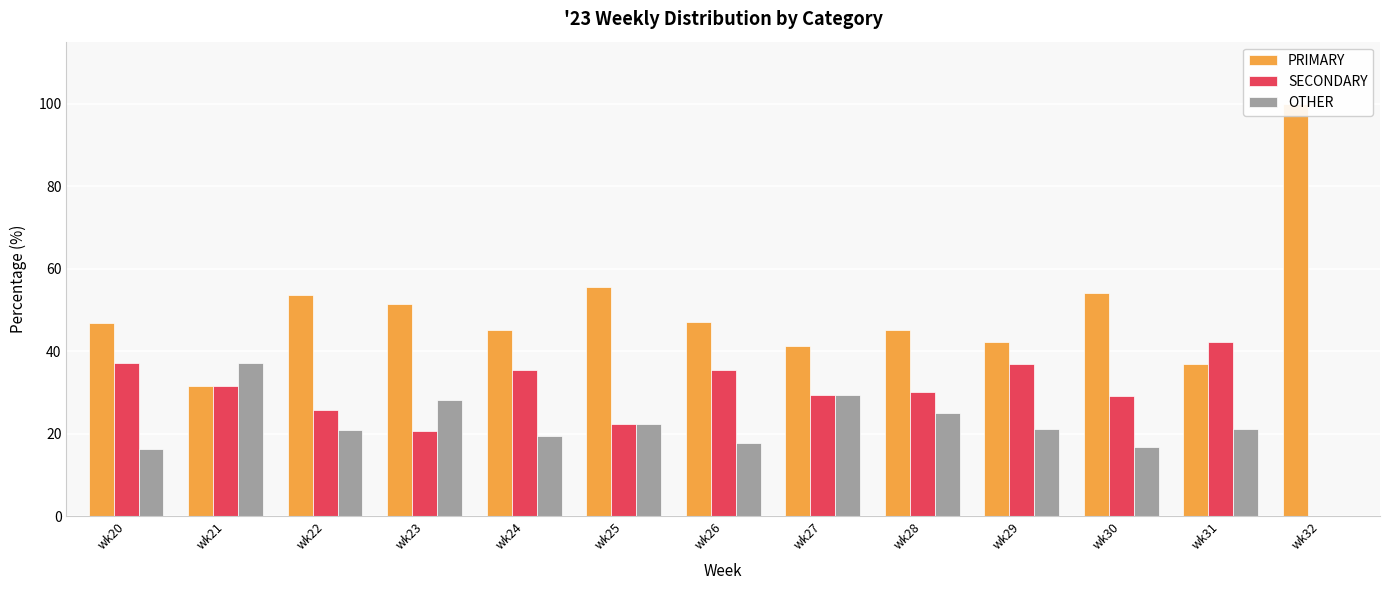

At wk32, list the series in order from smallest to largest.

SECONDARY, OTHER, PRIMARY